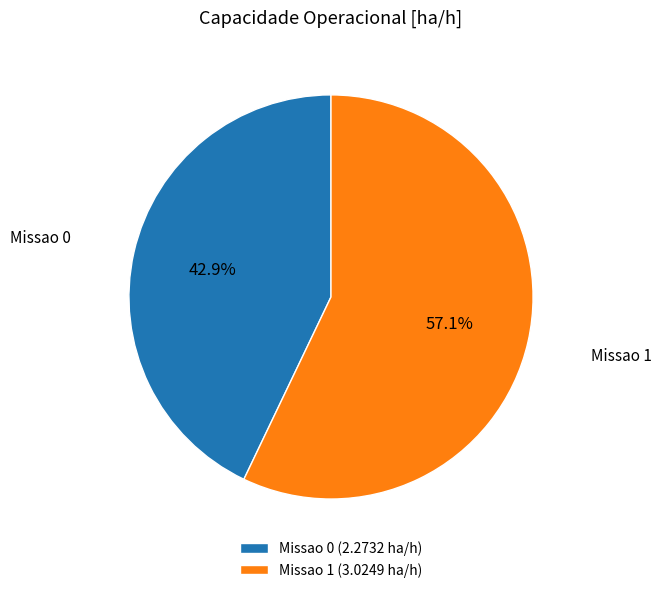

Combined, what portion of the pie is Missao 0 and Missao 1?

100.0%